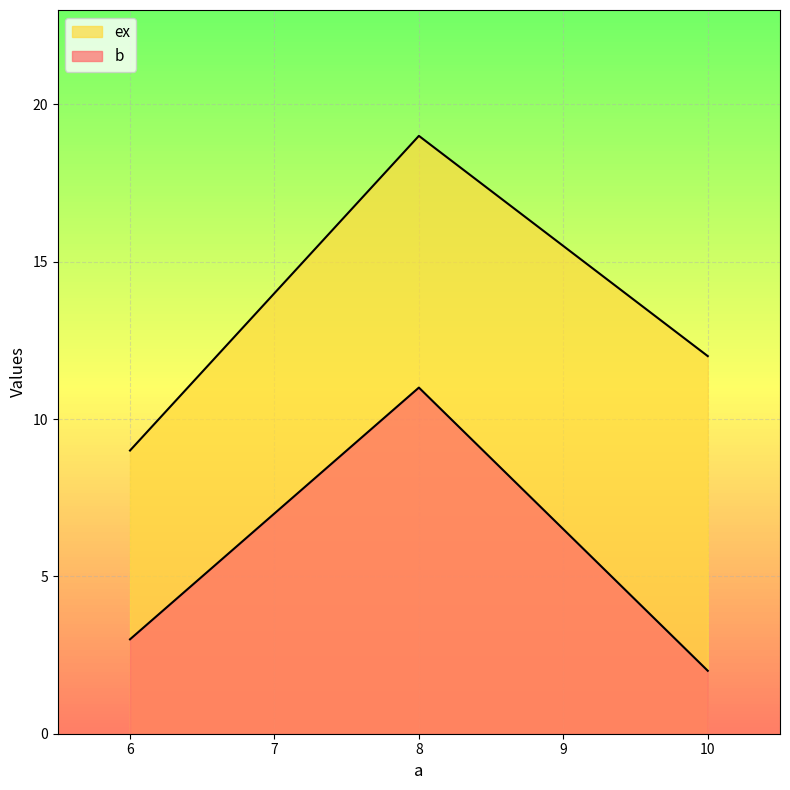

Does the chart display data point markers on the line(s)?

No